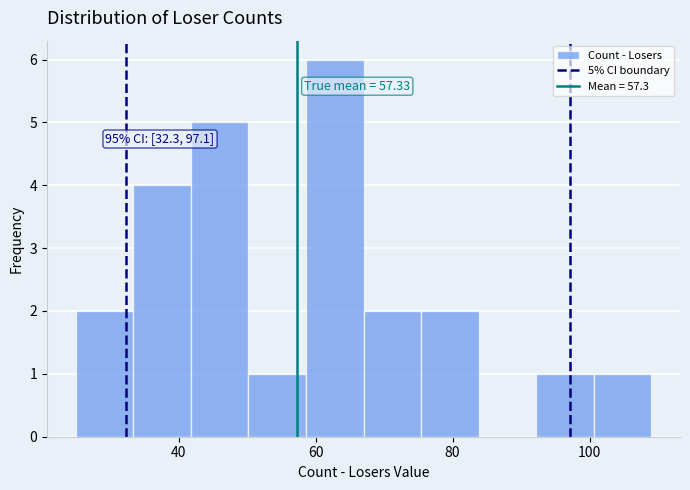

Which range on the x-axis has the tallest bar?

58.6 to 67.0